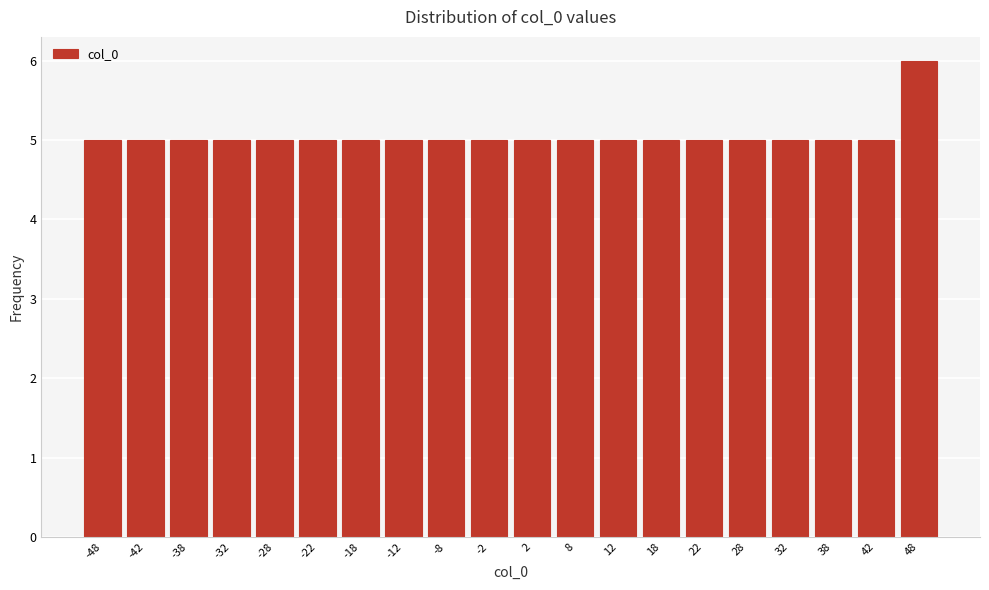

Reading left to right, transcribe this chart: for each bar, give the range it covers on the x-axis and its height. The values are not printed on the chart, so give them approximately, as read against the axis.

-50 to -45: 5
-45 to -40: 5
-40 to -35: 5
-35 to -30: 5
-30 to -25: 5
-25 to -20: 5
-20 to -15: 5
-15 to -10: 5
-10 to -5: 5
-5 to 0: 5
0 to 5: 5
5 to 10: 5
10 to 15: 5
15 to 20: 5
20 to 25: 5
25 to 30: 5
30 to 35: 5
35 to 40: 5
40 to 45: 5
45 to 50: 6